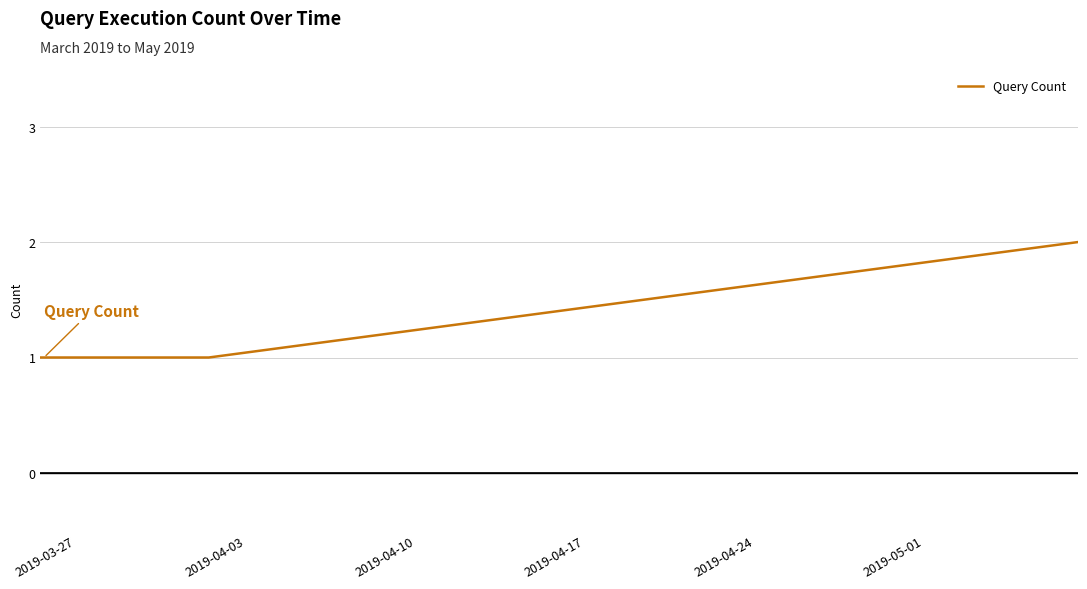

How many lines are shown in the chart?

1